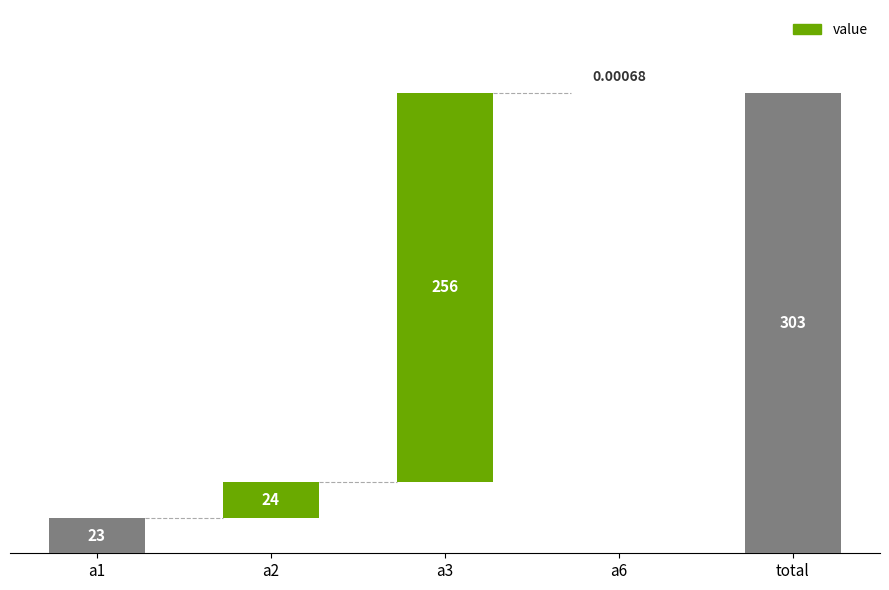

The chart shows a value of 256.0 at a3. True or false?

True